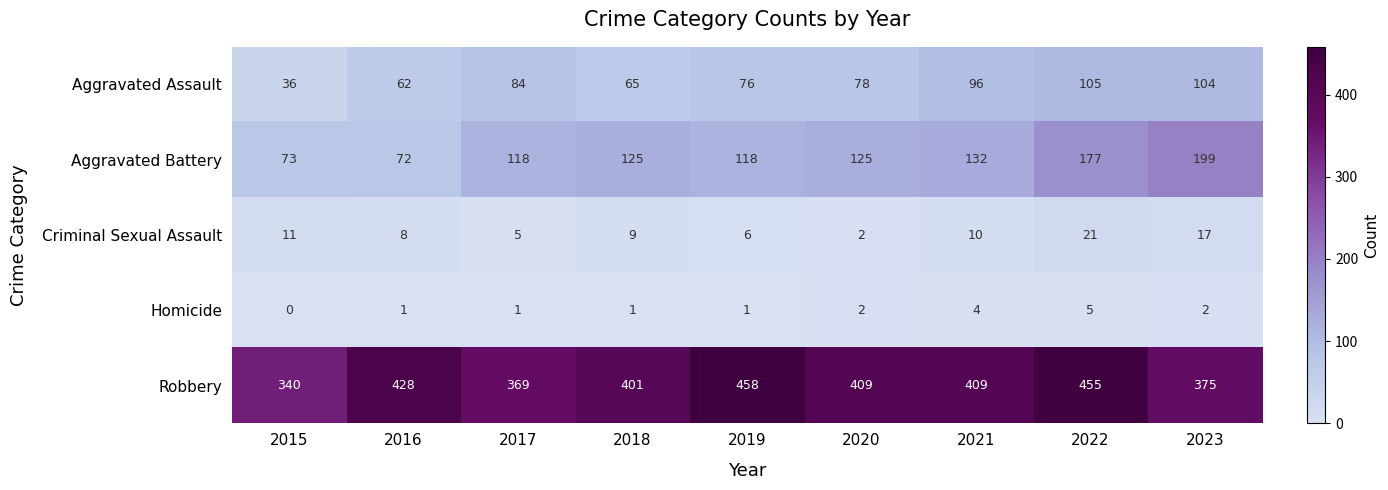

What is the average value of the Criminal Sexual Assault series?

10